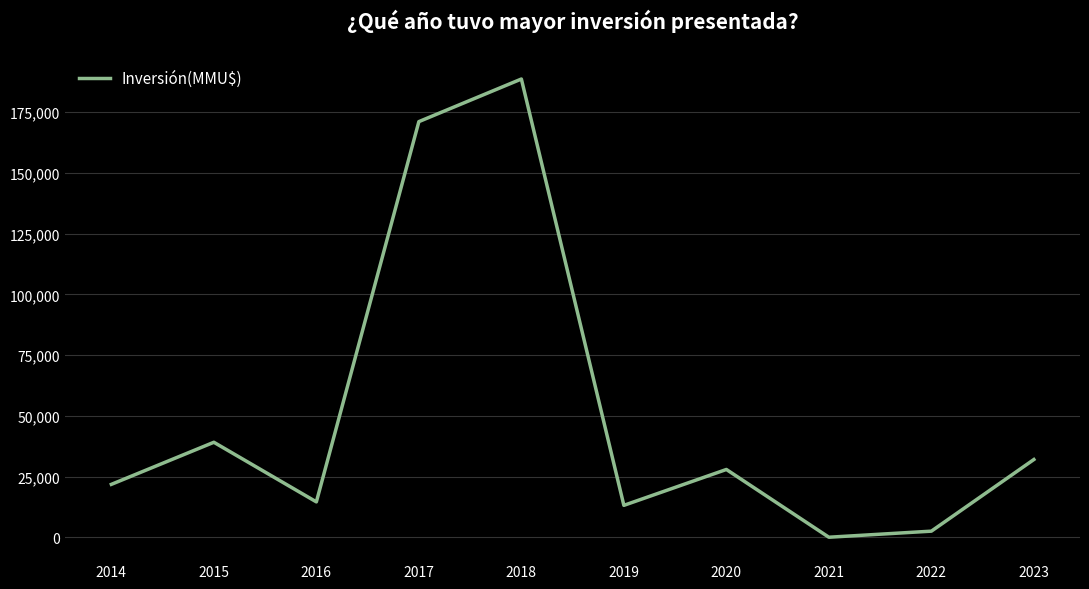

Which has a higher value, 2020 or 2018?

2018